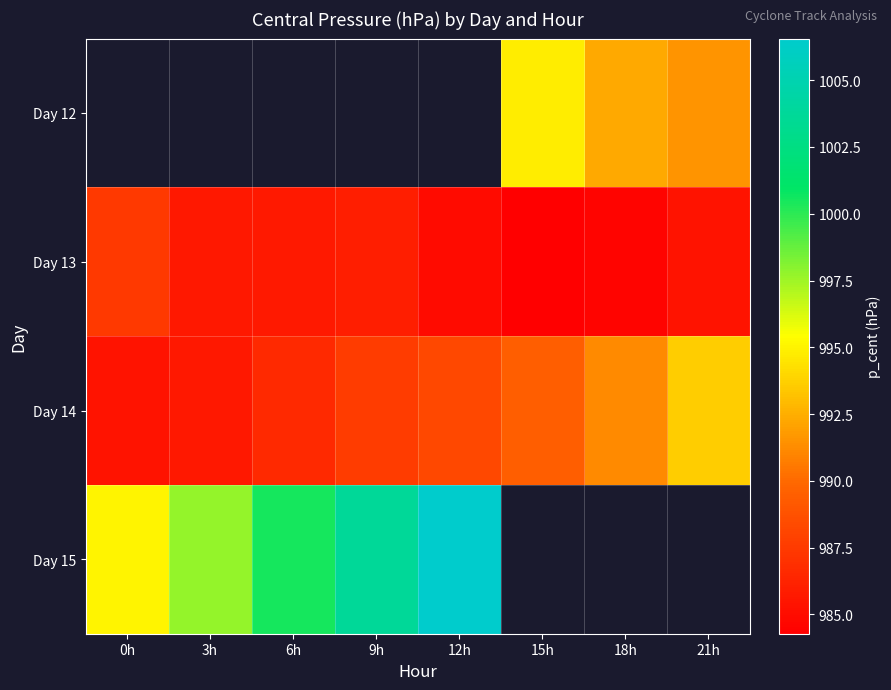

At which label is Day 14 closest to 989?

15h